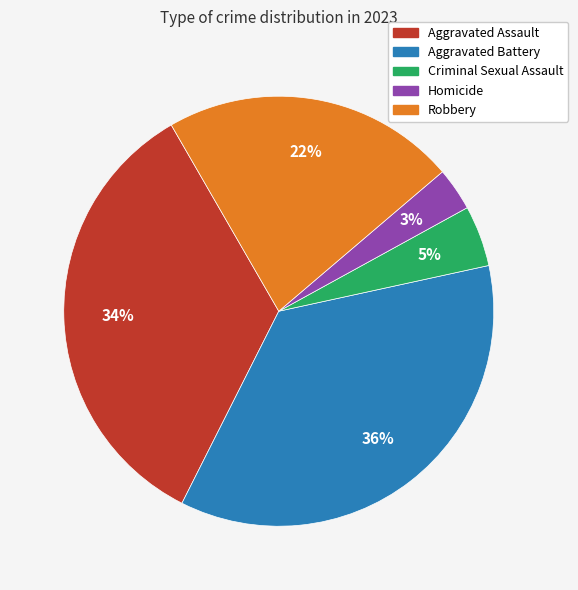

Rank the categories by value from lowest to highest.

Homicide, Criminal Sexual Assault, Robbery, Aggravated Assault, Aggravated Battery